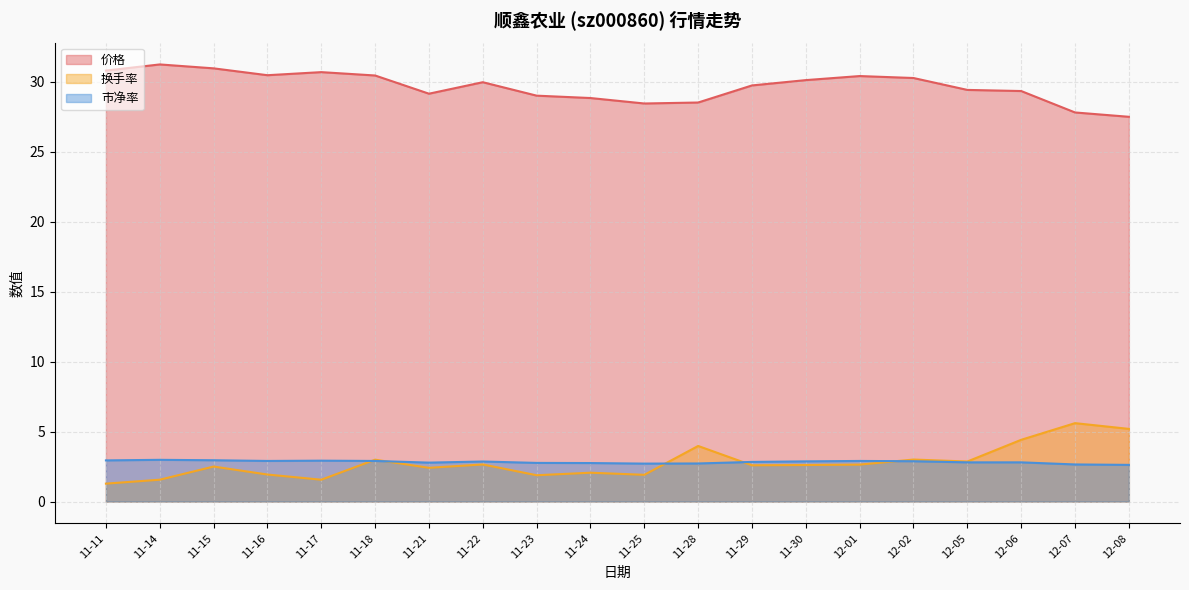

How many lines are shown in the chart?

3